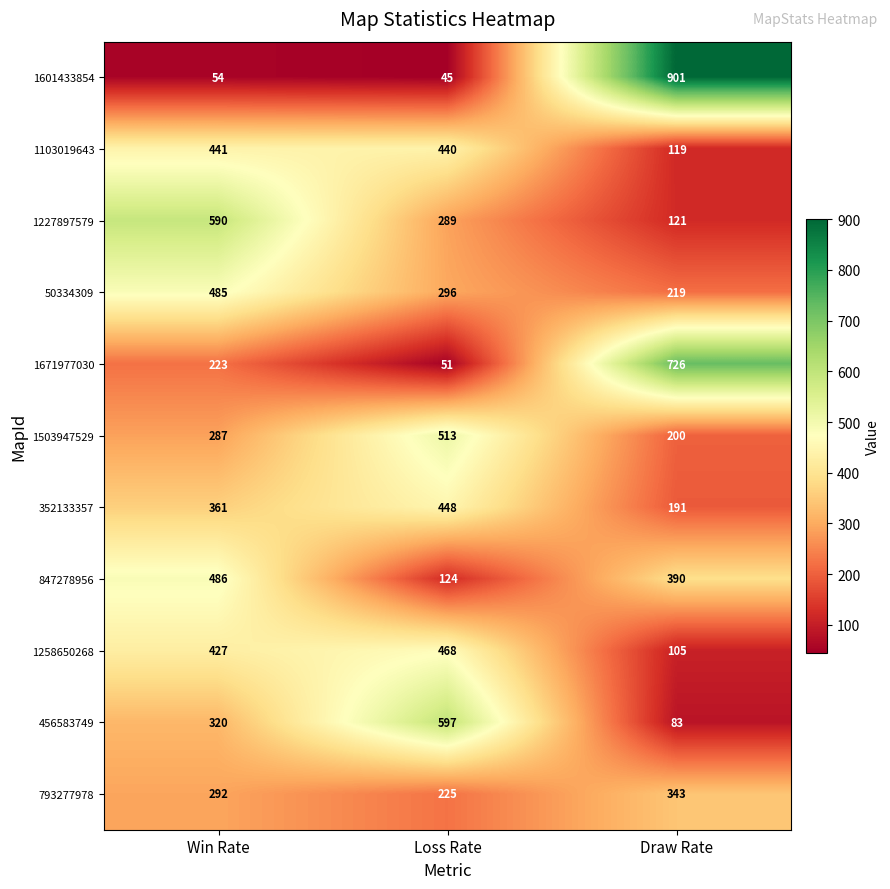

Which series has the largest range (max minus min)?

1601433854